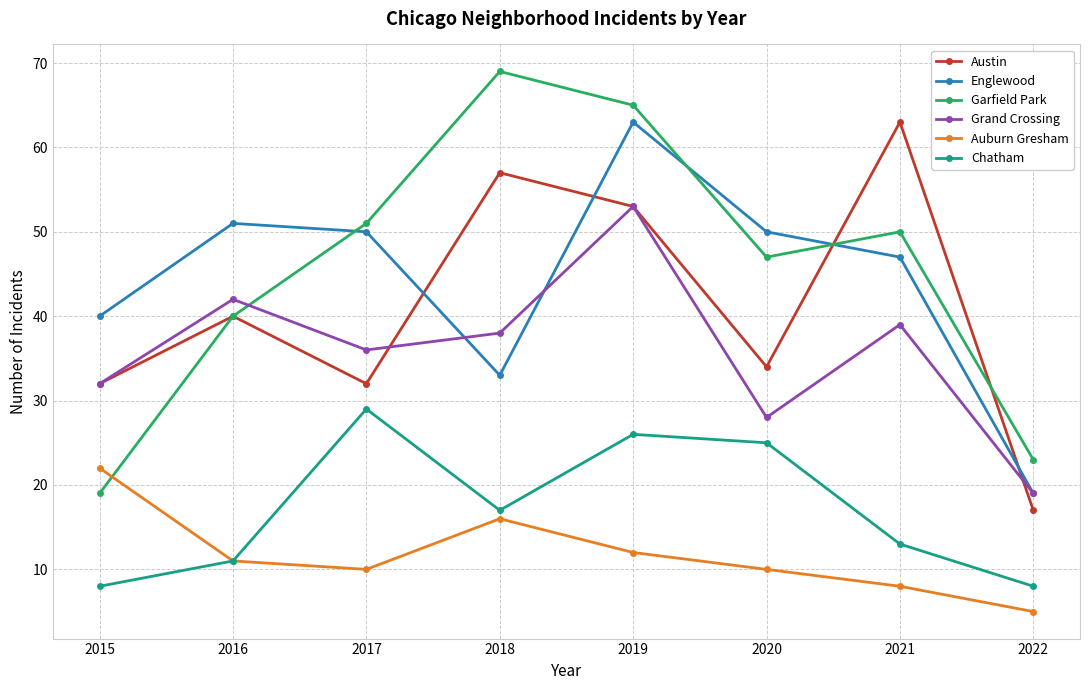

How many lines are shown in the chart?

6